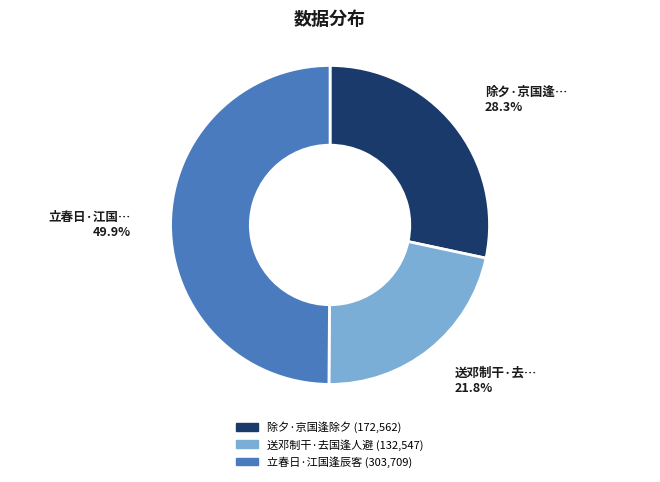

The 立春日·江国逢辰客 slice represents 44% of the pie. True or false?

False